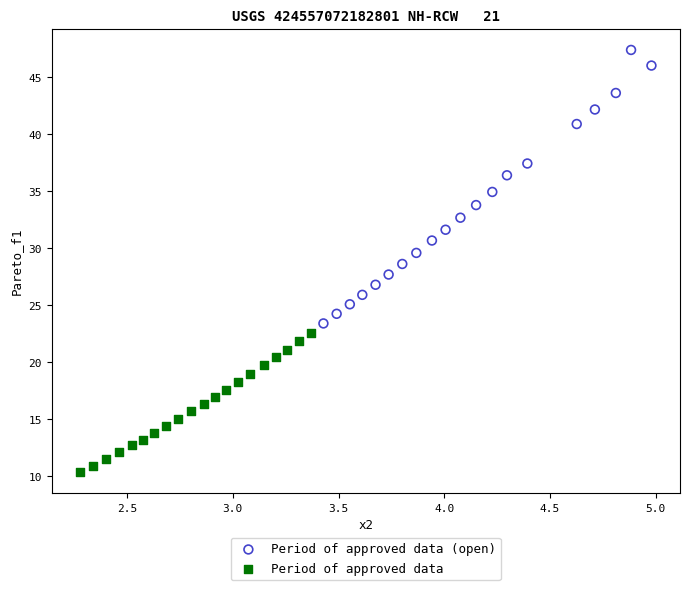

Which series has the largest Y range (max minus min)?

Period of approved data (open)